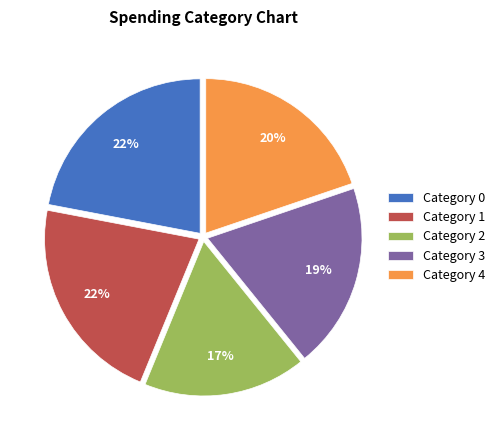

What is the ratio of the value at Category 2 to the value at Category 1?

0.8